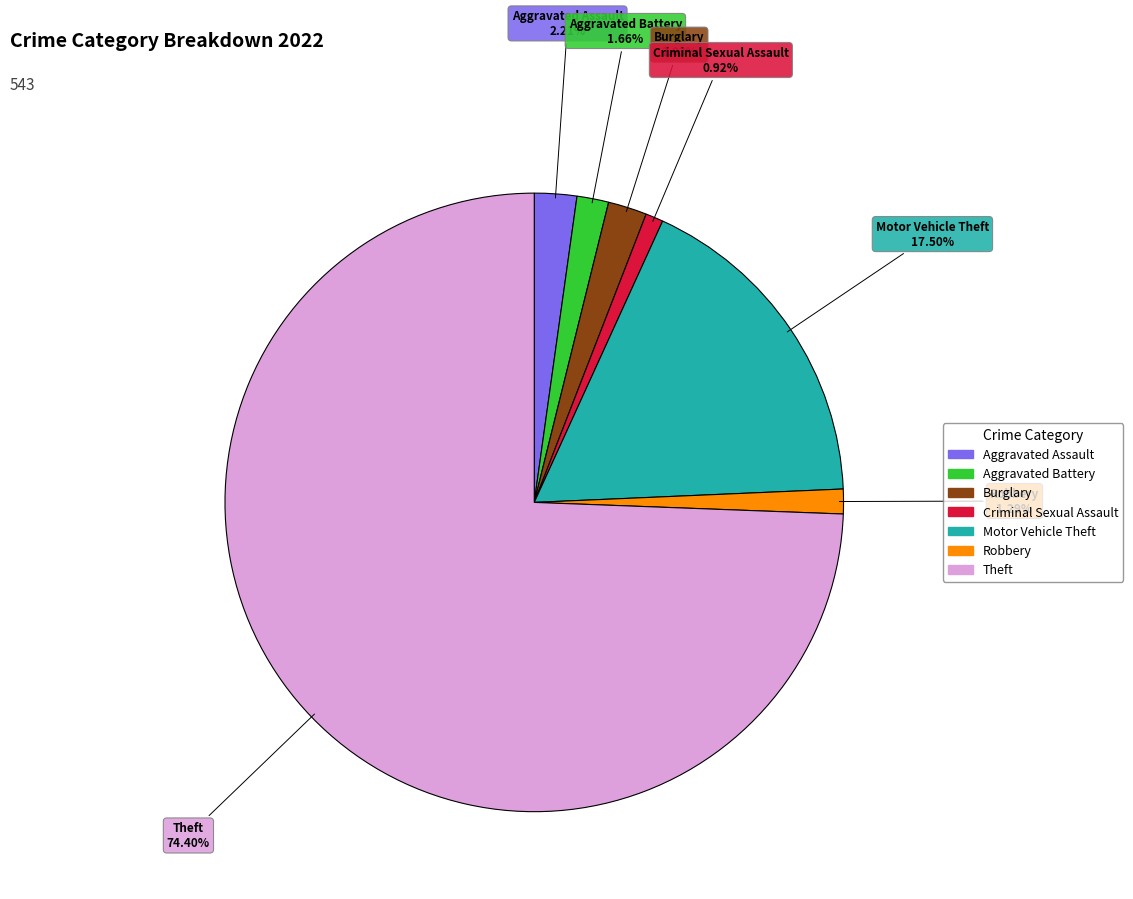

What is the largest slice in the pie chart?

Theft